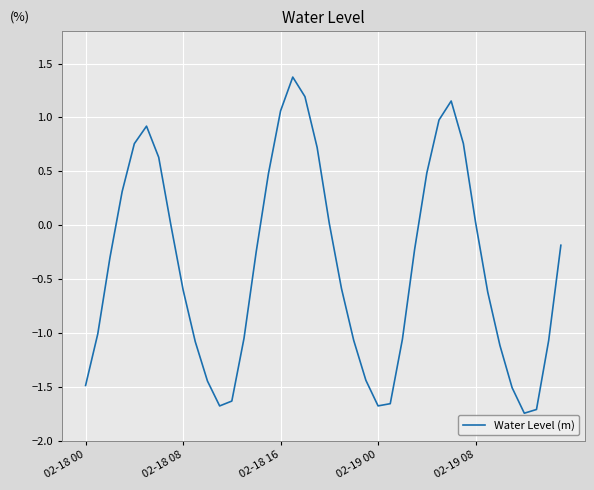

What is the difference between the maximum and minimum values?

3.1